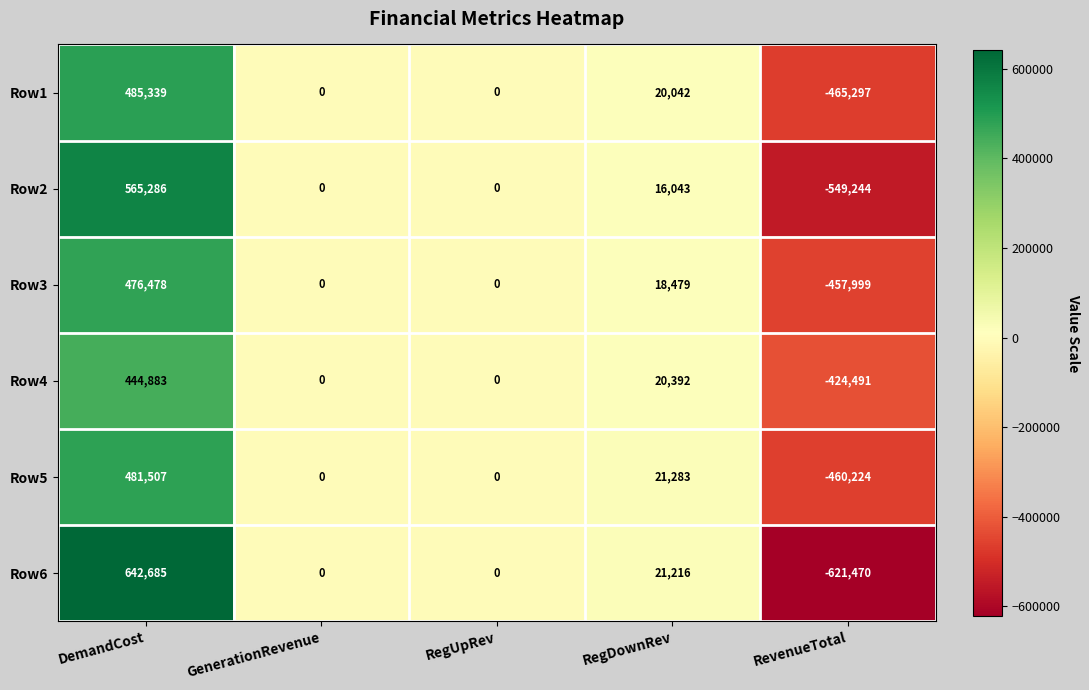

What is the difference between the Row4 values at RevenueTotal and RegUpRev?

424491